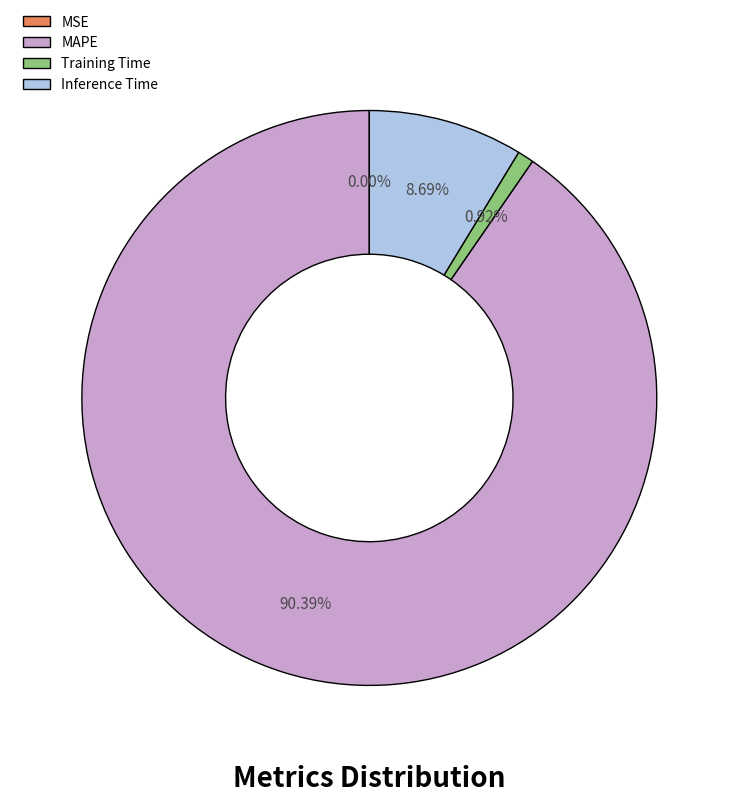

Which has a higher value, Training Time or Inference Time?

Inference Time